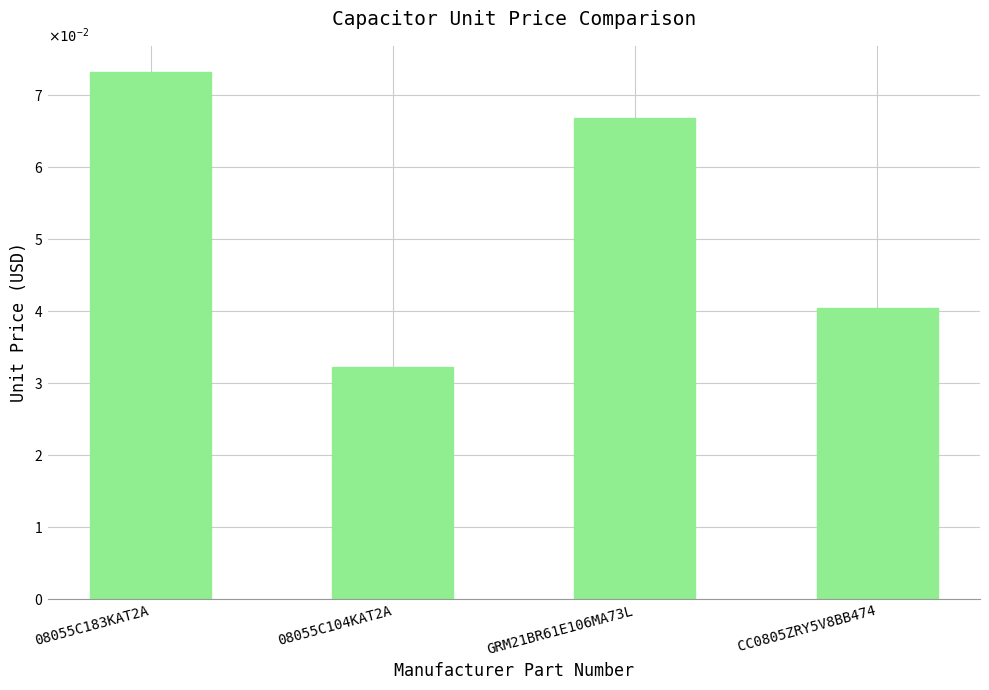

Reading left to right, extract all data points from this chart.

0.1	0.0	0.1	0.0